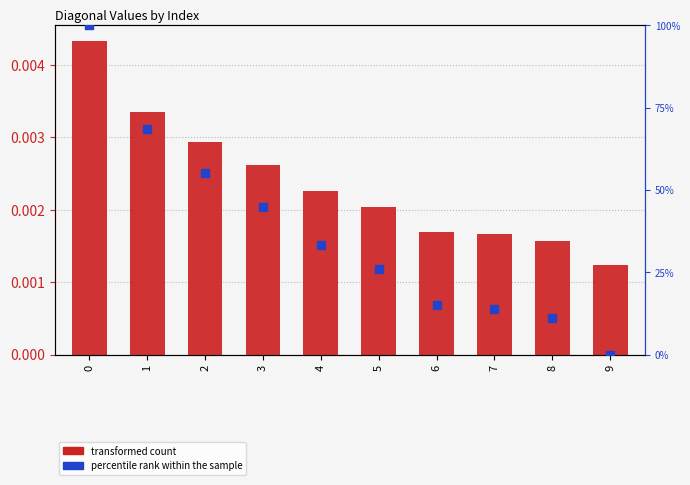

Is the value of transformed count at 3 greater than the value of percentile rank within the sample at 5?

No